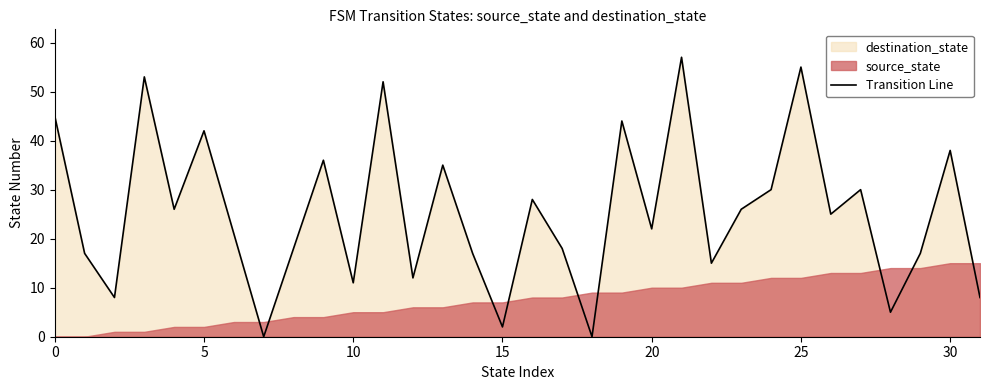

Is it true that the value at 24 is 45?

False